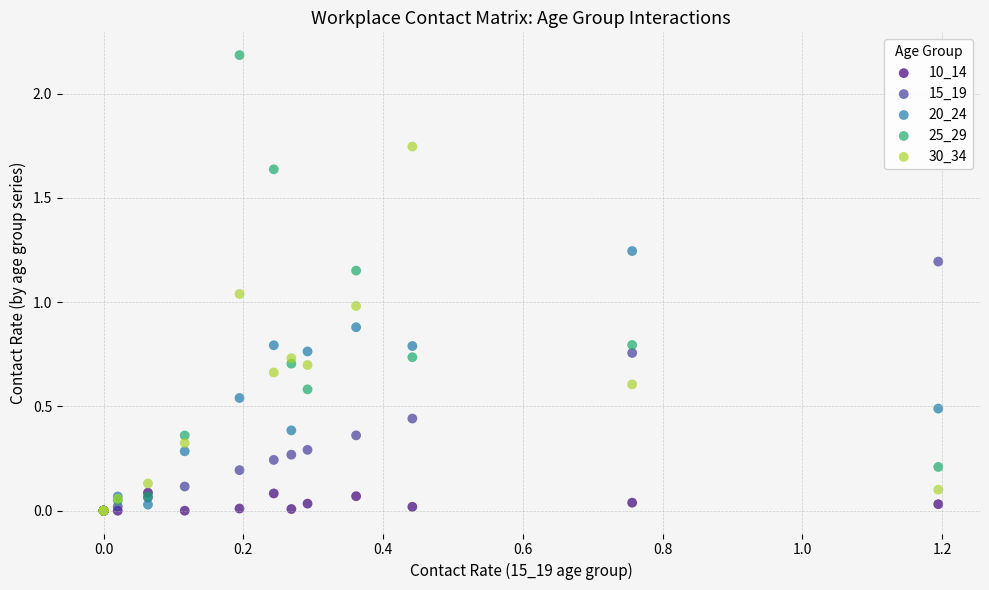

Which series reaches the maximum Y coordinate?

25_29